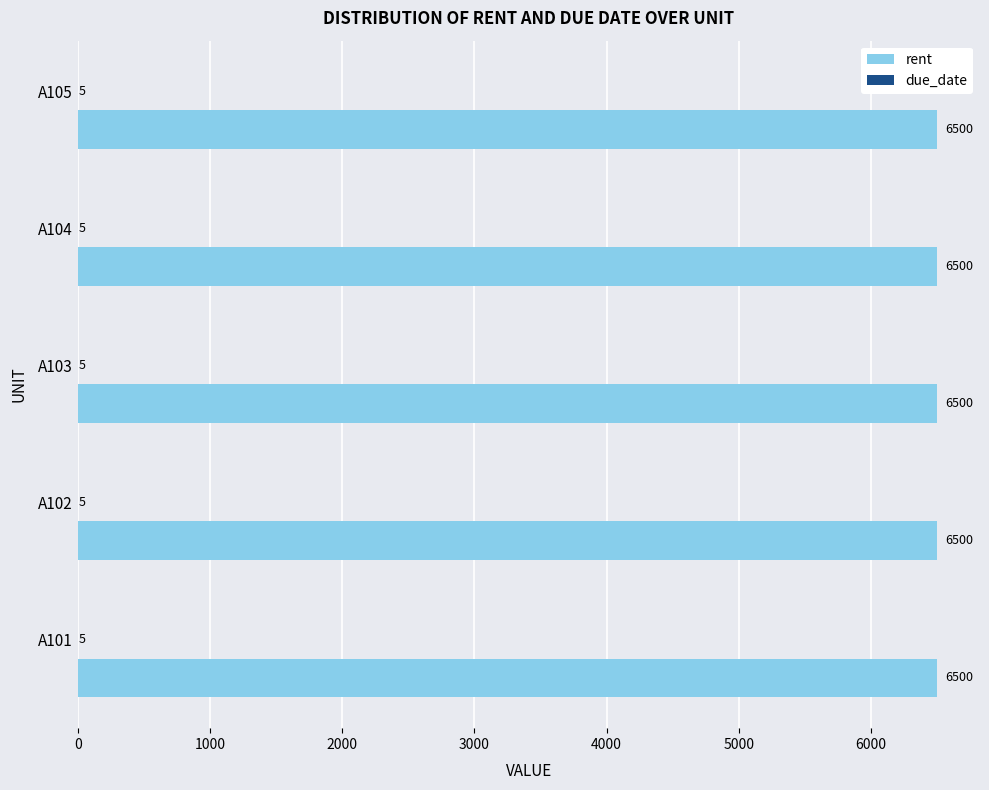

Which series has the largest total across all categories?

rent